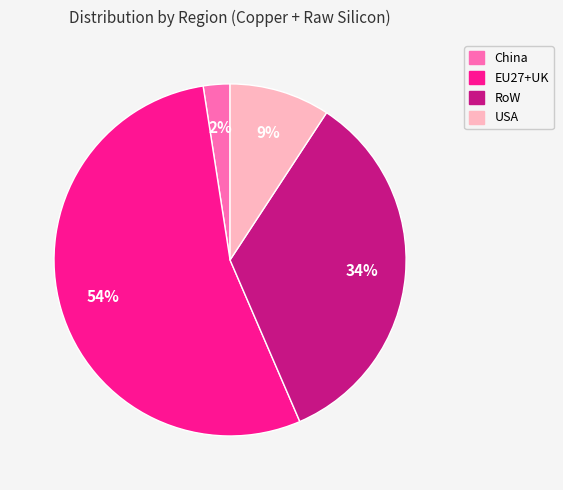

To the nearest percent, what is the average slice percentage?

25%